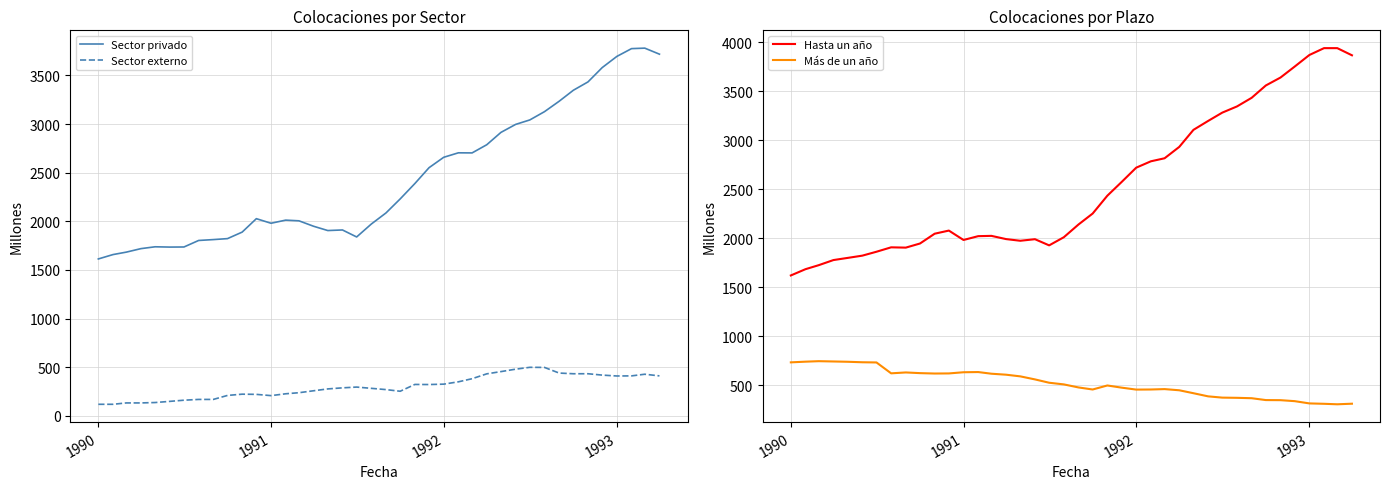

What is the minimum value for Más de un año?

307